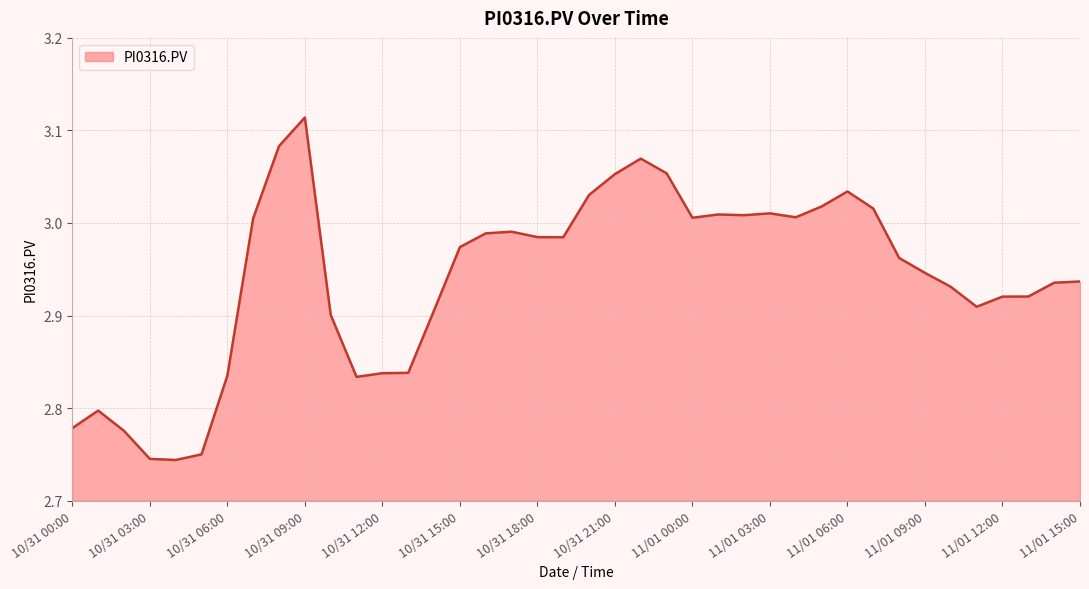

List the labels in order of value, smallest first.

10/31 04:00, 10/31 03:00, 10/31 05:00, 10/31 02:00, 10/31 00:00, 10/31 01:00, 10/31 11:00, 10/31 06:00, 10/31 12:00, 10/31 13:00, 10/31 10:00, 10/31 14:00, 11/01 11:00, 11/01 12:00, 11/01 13:00, 11/01 10:00, 11/01 14:00, 11/01 15:00, 11/01 09:00, 11/01 08:00, 10/31 15:00, 10/31 19:00, 10/31 18:00, 10/31 16:00, 10/31 17:00, 10/31 07:00, 11/01 00:00, 11/01 04:00, 11/01 02:00, 11/01 01:00, 11/01 03:00, 11/01 07:00, 11/01 05:00, 10/31 20:00, 11/01 06:00, 10/31 21:00, 10/31 23:00, 10/31 22:00, 10/31 08:00, 10/31 09:00